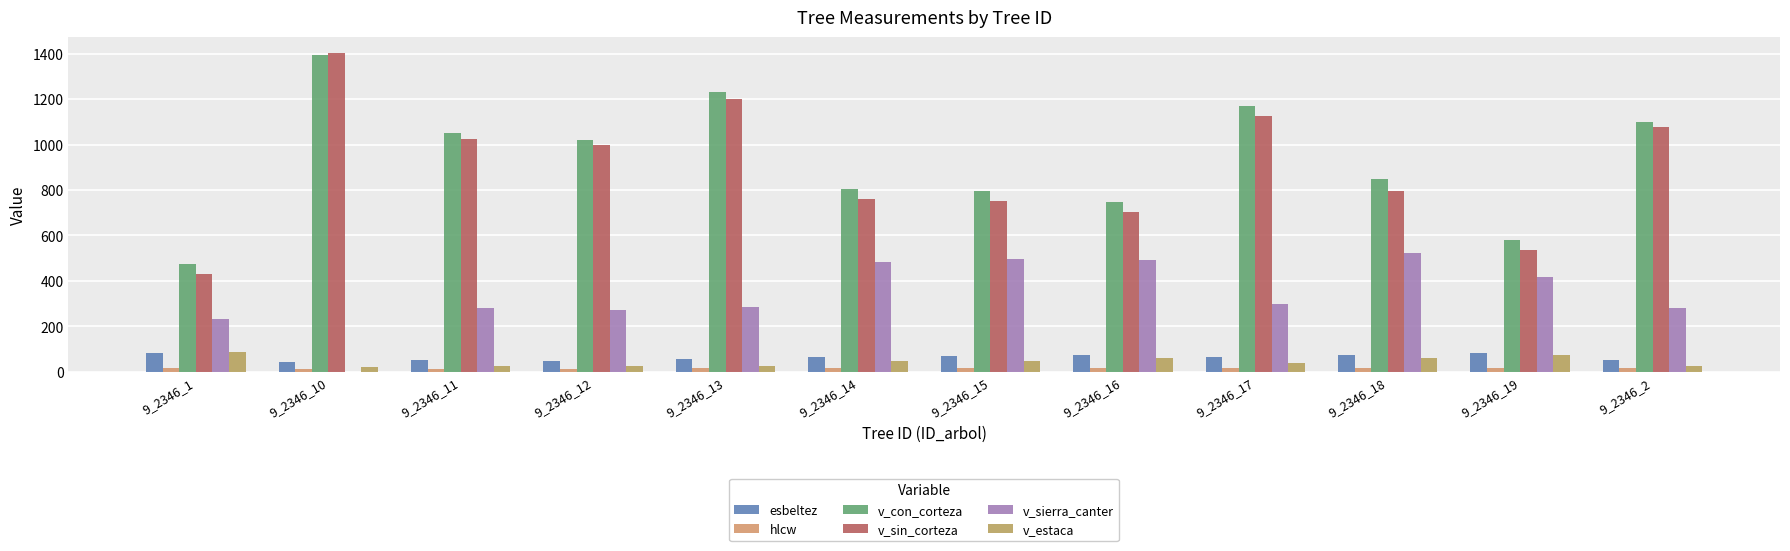

What are all the series names shown in the legend?

esbeltez, hlcw, v_con_corteza, v_sin_corteza, v_sierra_canter, v_estaca